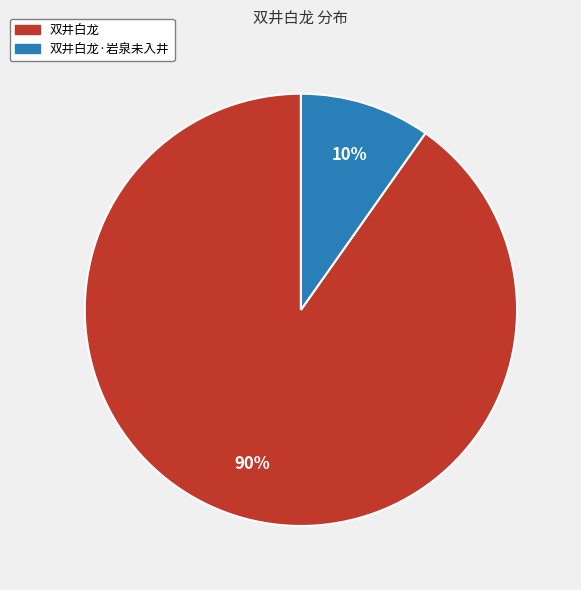

Does any single category account for the majority?

Yes